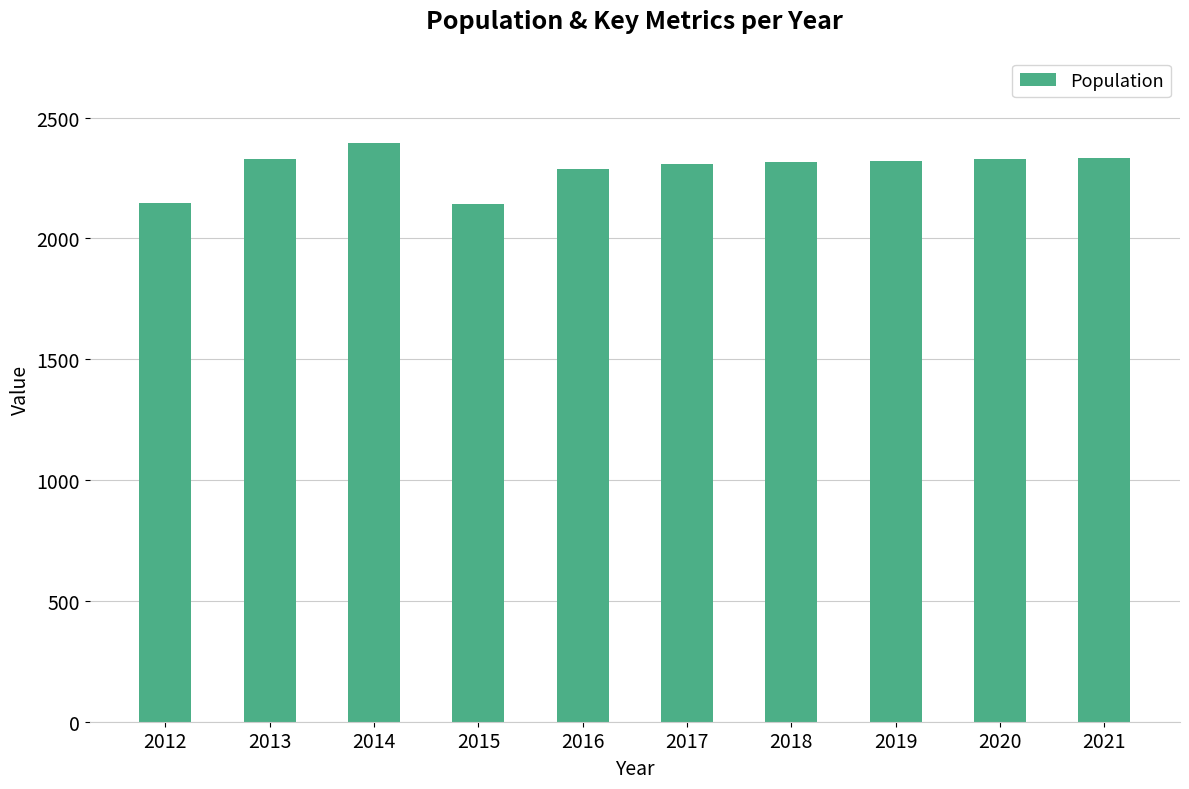

What is the value of the 9th bar from the left?

2328